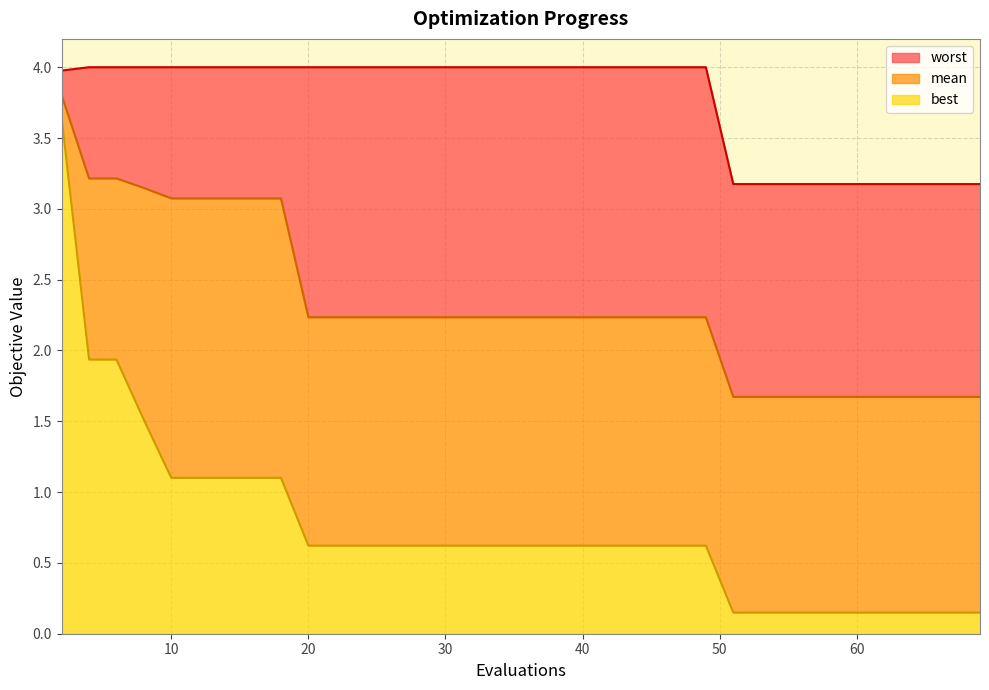

Reading right to left, list all the values displayed in this chart.

mean: 1.7	1.7	1.7	1.7	1.7	1.7	1.7	1.7	1.7	1.7	1.7	1.7	1.7	1.7	2.2	2.2	2.2	2.2	2.2	2.2	2.2	2.2	2.2	2.2	2.2	2.2	2.2	2.2	2.2	2.2	2.2	3.1	3.1	3.1	3.1	3.1	3.1	3.2	3.2	3.8
best: 0.1	0.1	0.1	0.1	0.1	0.1	0.1	0.1	0.1	0.1	0.1	0.1	0.1	0.1	0.6	0.6	0.6	0.6	0.6	0.6	0.6	0.6	0.6	0.6	0.6	0.6	0.6	0.6	0.6	0.6	0.6	1.1	1.1	1.1	1.1	1.1	1.5	1.9	1.9	3.6
worst: 3.2	3.2	3.2	3.2	3.2	3.2	3.2	3.2	3.2	3.2	3.2	3.2	3.2	3.2	4.0	4.0	4.0	4.0	4.0	4.0	4.0	4.0	4.0	4.0	4.0	4.0	4.0	4.0	4.0	4.0	4.0	4.0	4.0	4.0	4.0	4.0	4.0	4.0	4.0	4.0